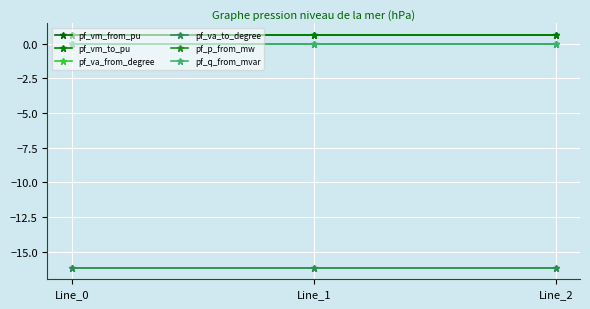

Between Line_0 and Line_2, which series saw the biggest shift?

pf_p_from_mw